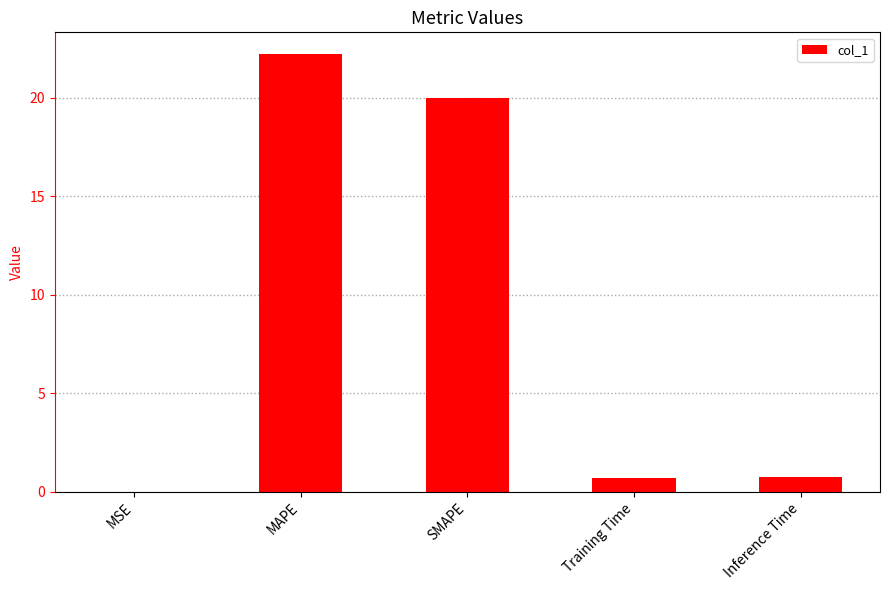

Read the value at MAPE.

22.2